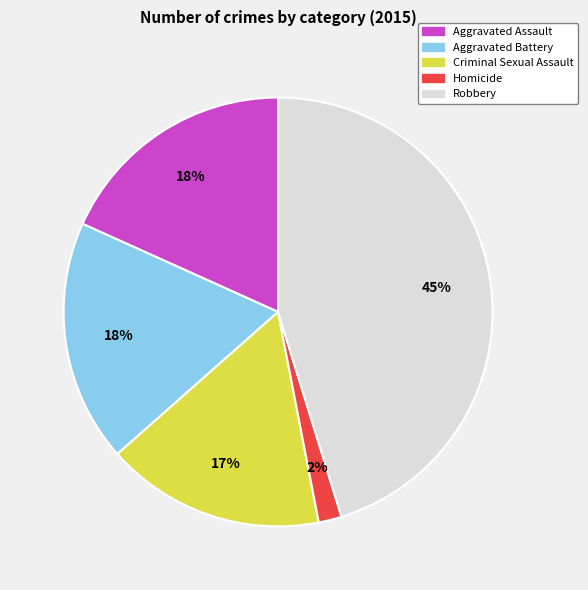

Does any single category account for the majority?

No